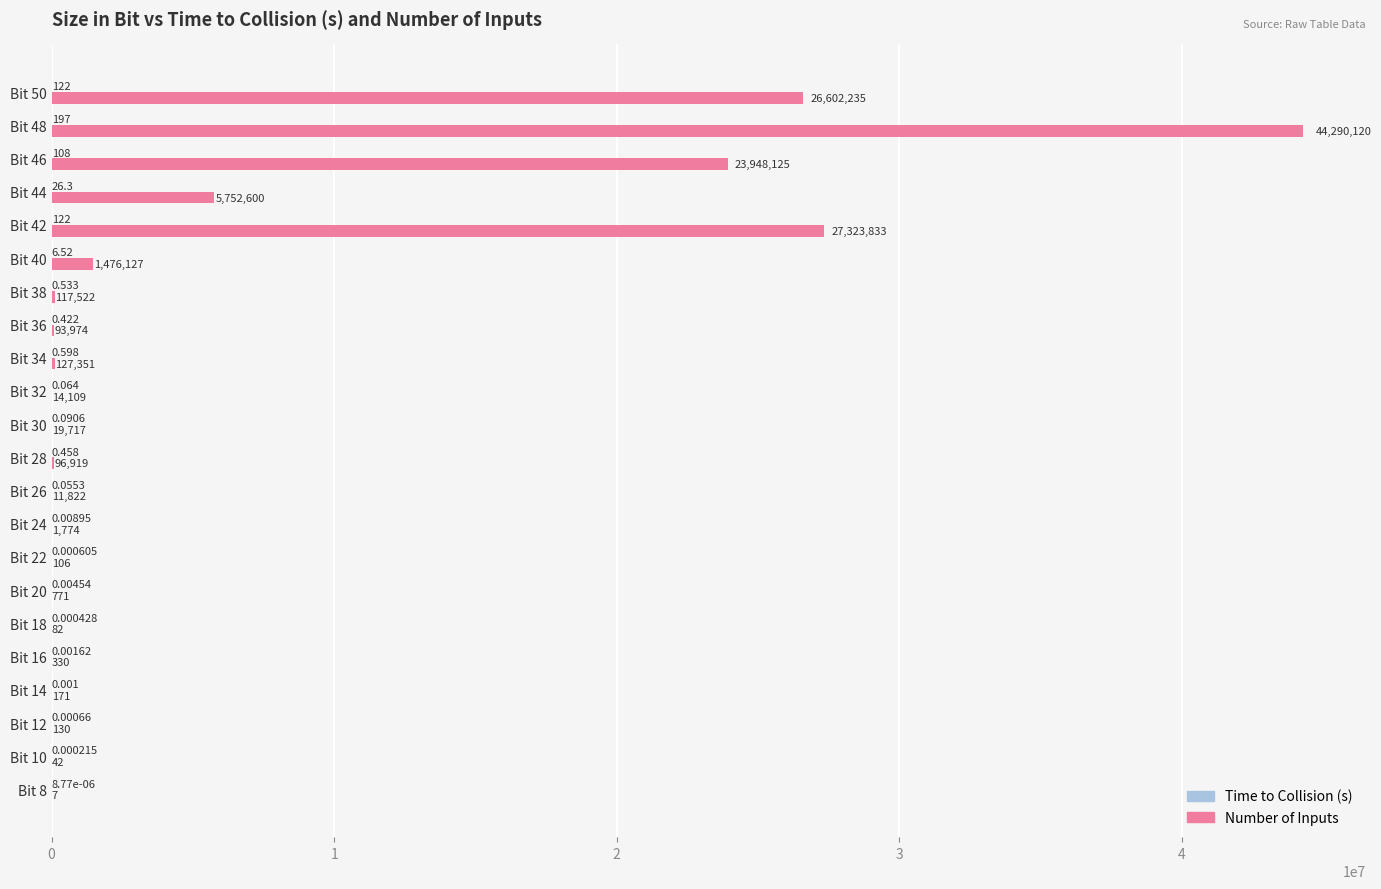

Which series changed the most between Bit 26 and Bit 40?

Number of Inputs